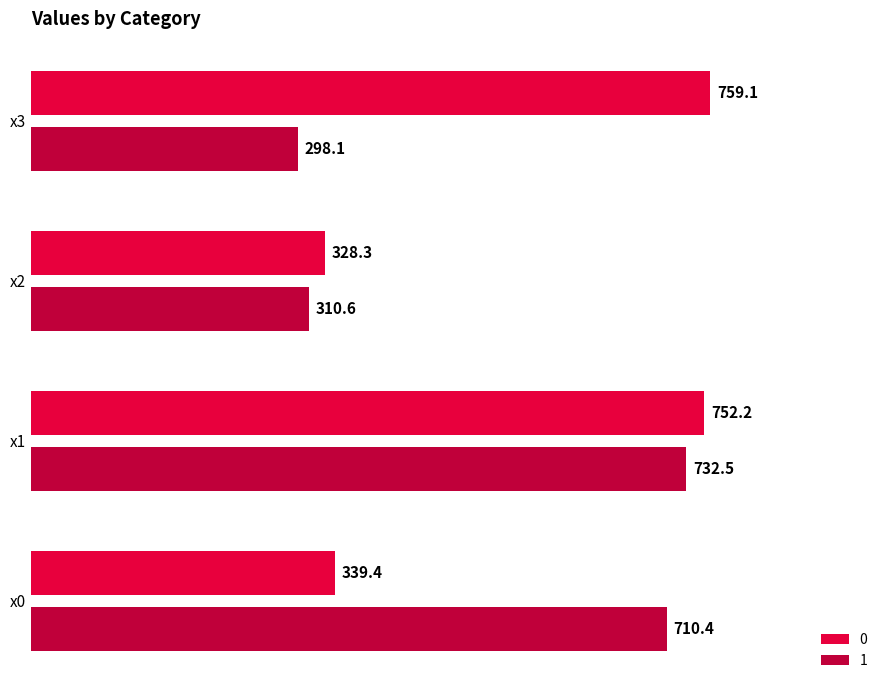

What is the spread (max minus min) of values at x0?

371.0